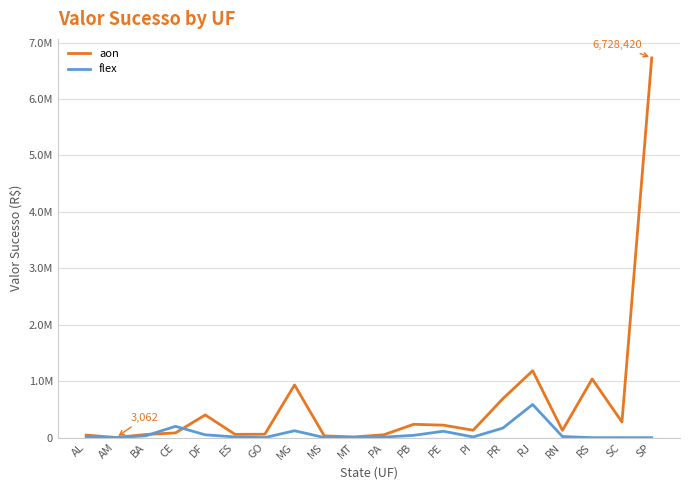

What is the average value of the aon series?

619169.1